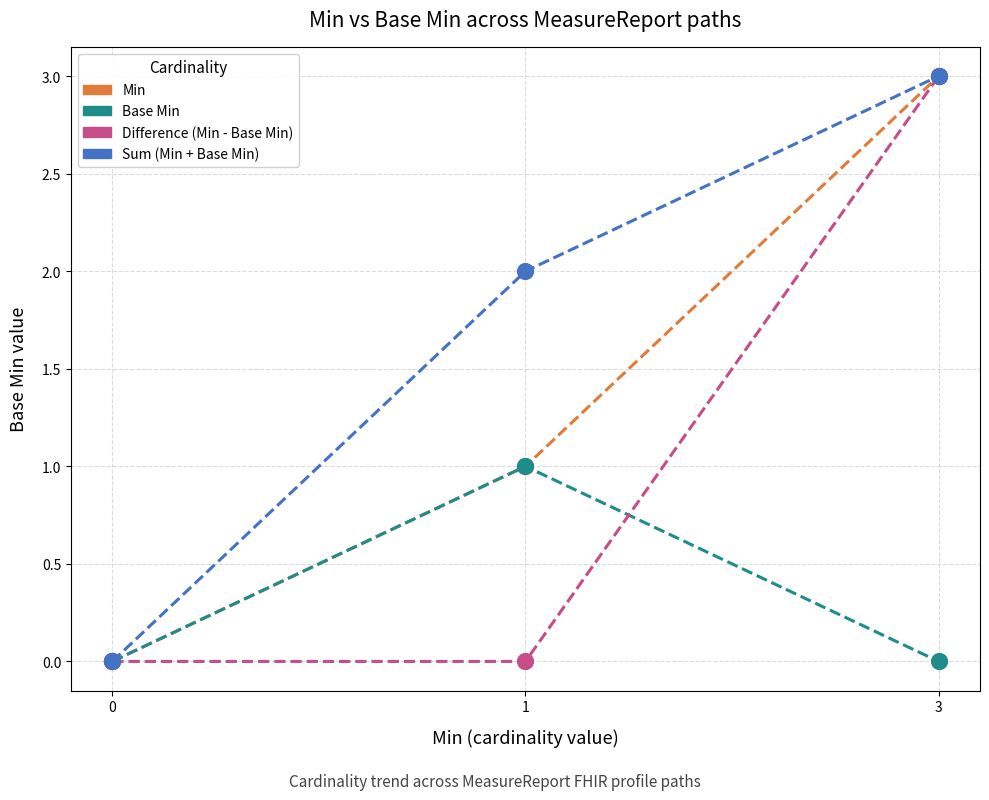

Is the value of Min at 3 greater than the value of Base Min at 1?

Yes